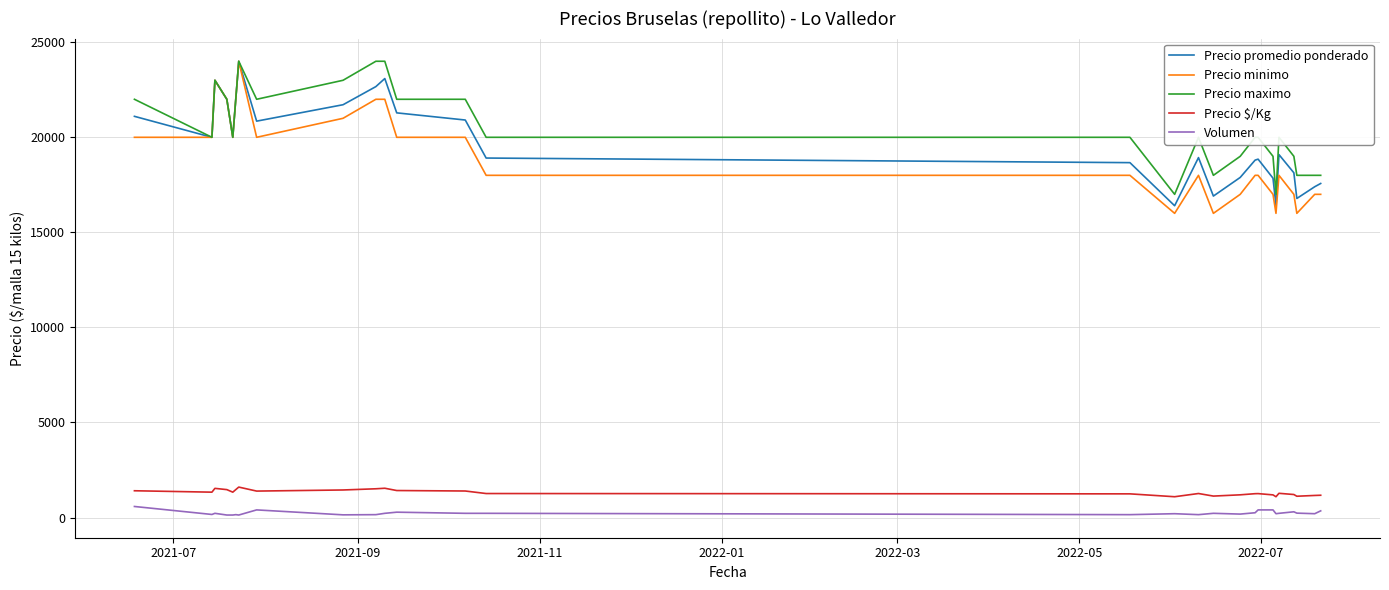

What is the maximum value for Precio $/Kg?

1600